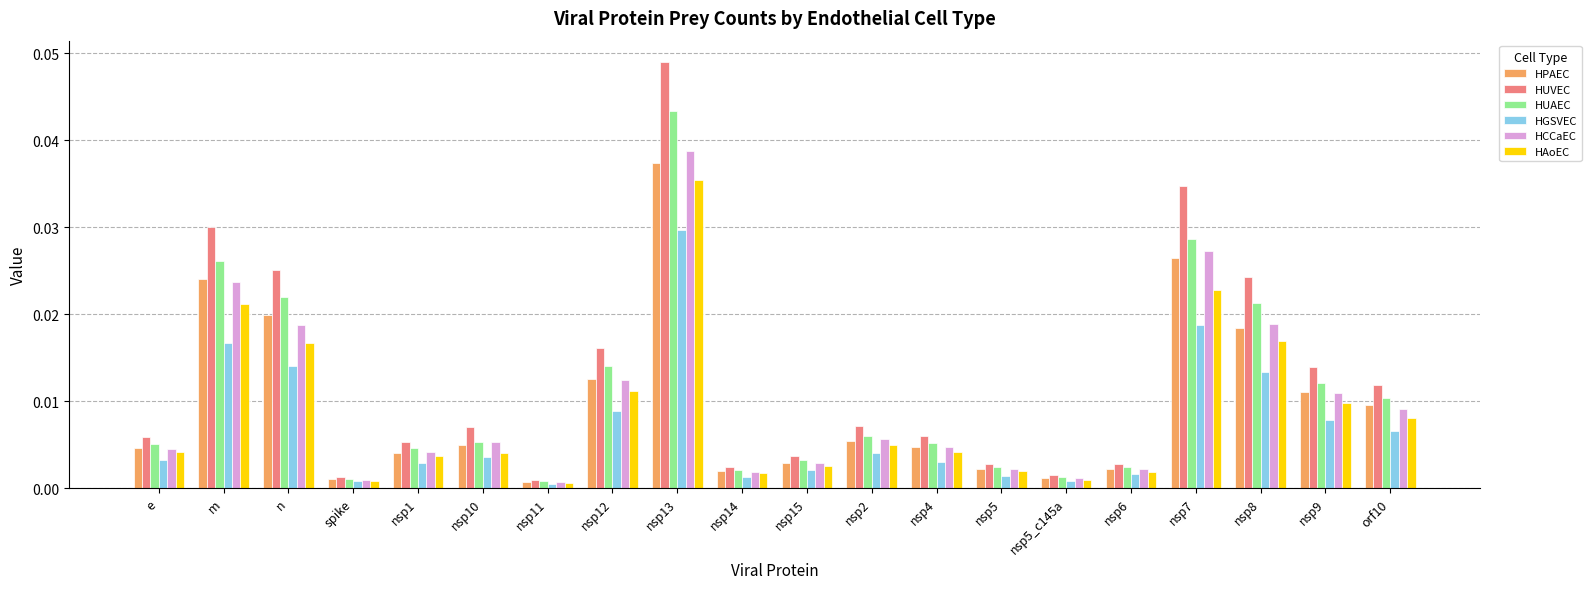

Which category has the highest value in the HUAEC series?

nsp13